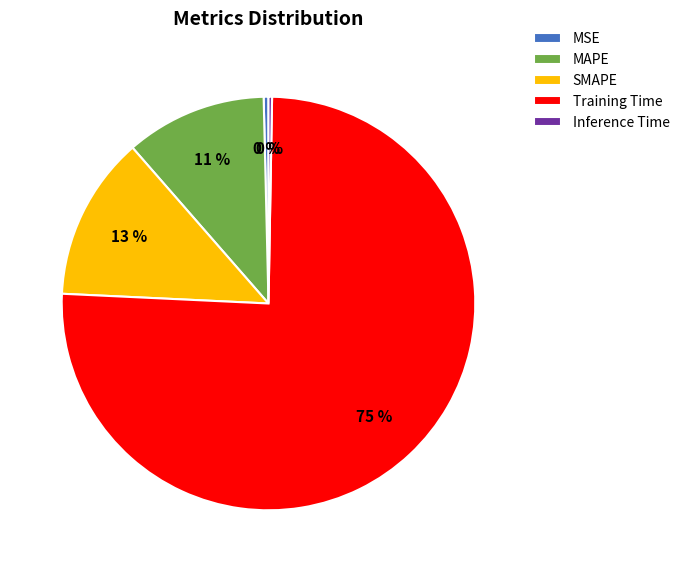

Which category has the biggest portion of the pie?

Training Time